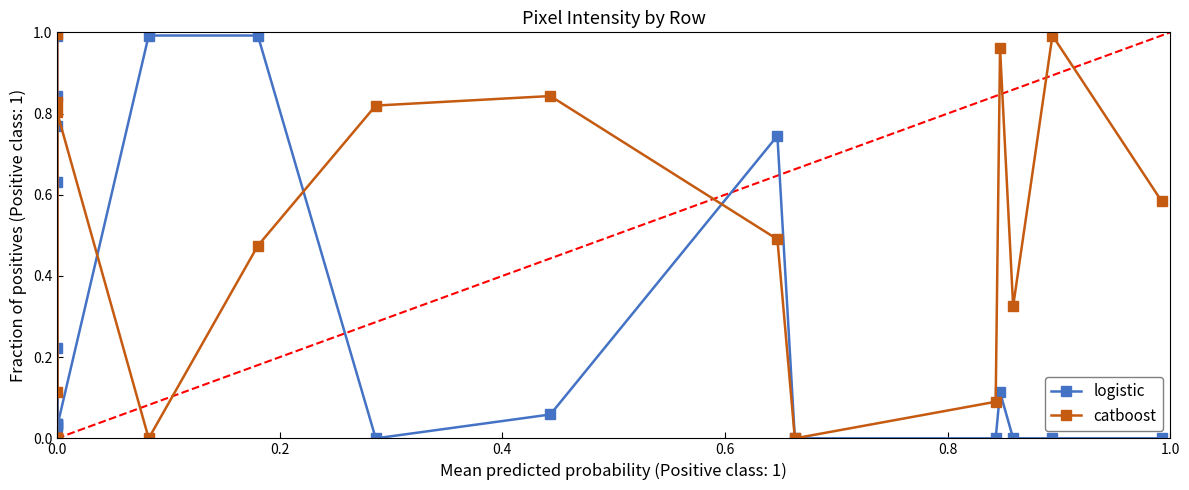

The col_18 series shows 0.4 at 0.0. True or false?

False